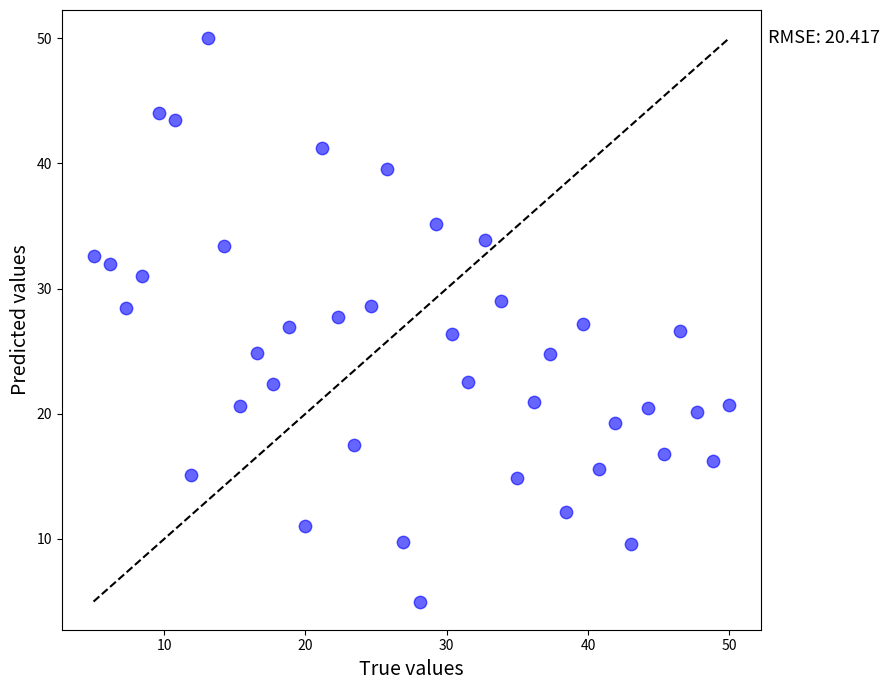

What is the range of X values (max minus min)?

45.0